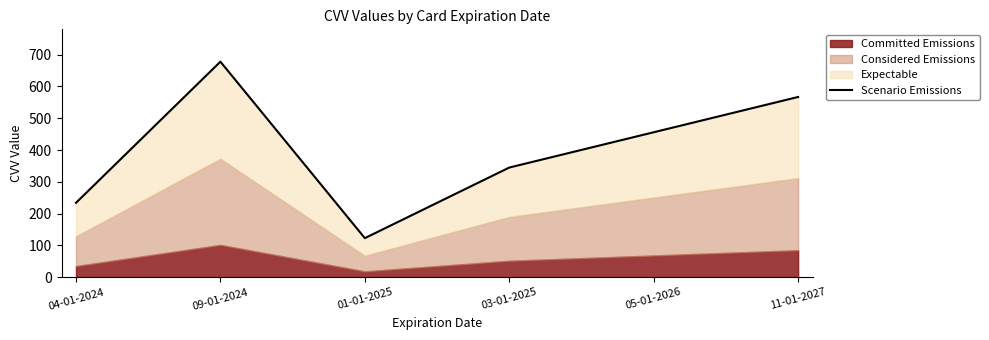

Which category has the highest value across all series?

09-01-2024